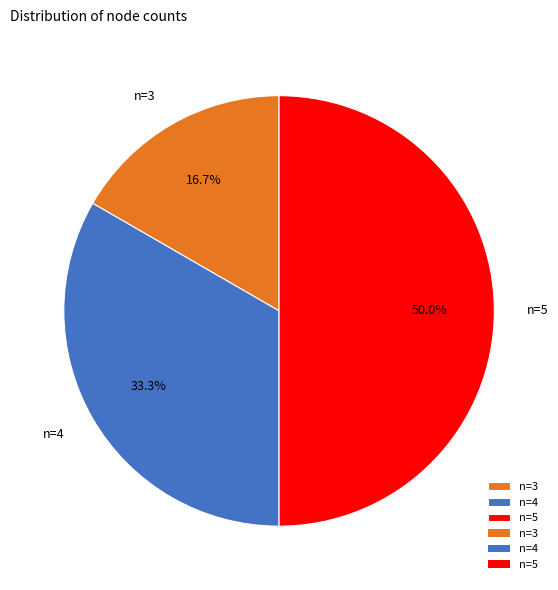

What percentage is the n=3 slice, to the nearest percent?

17%